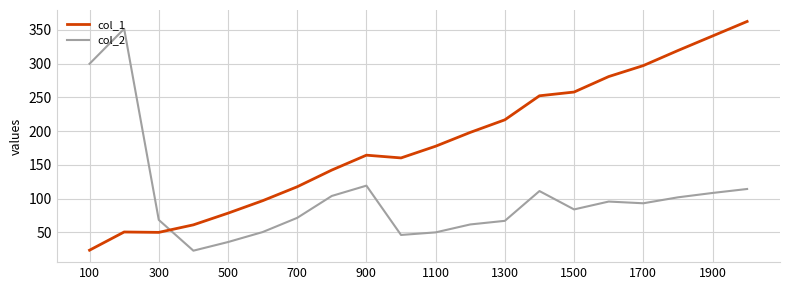

After their last crossing, which series has the higher values: col_1 or col_2?

col_1